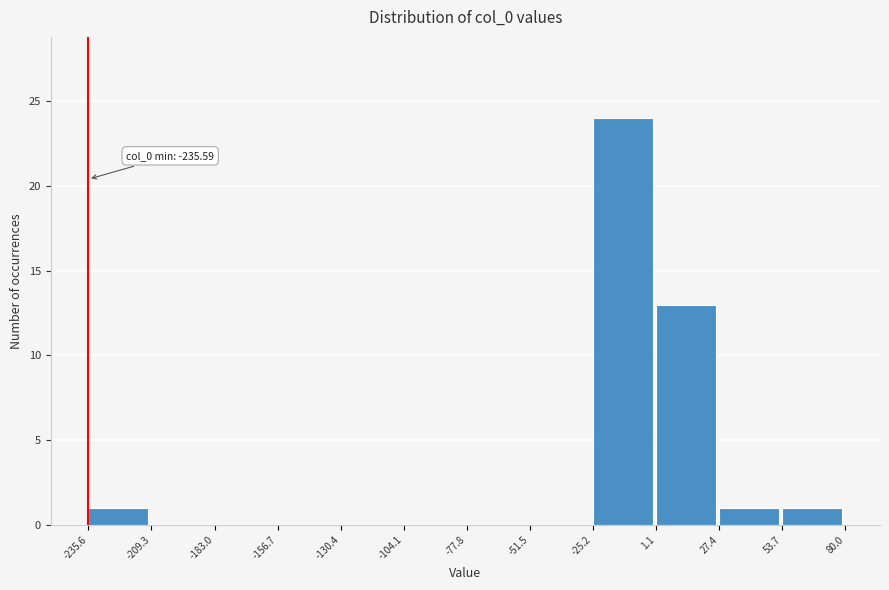

Which range on the x-axis has the tallest bar?

-25.2 to 1.1